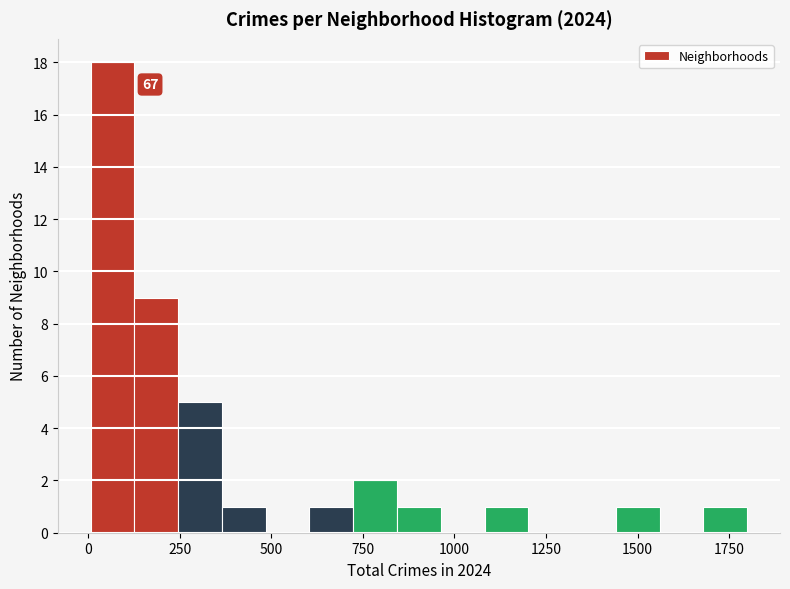

Read against the x-axis, roughly where is the centre of the tallest bar?

50